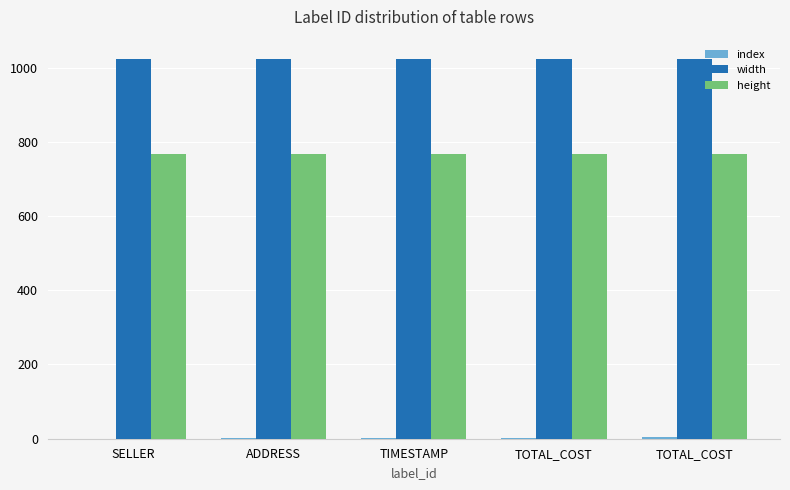

What is the label of the 3rd bar from the right?

TIMESTAMP